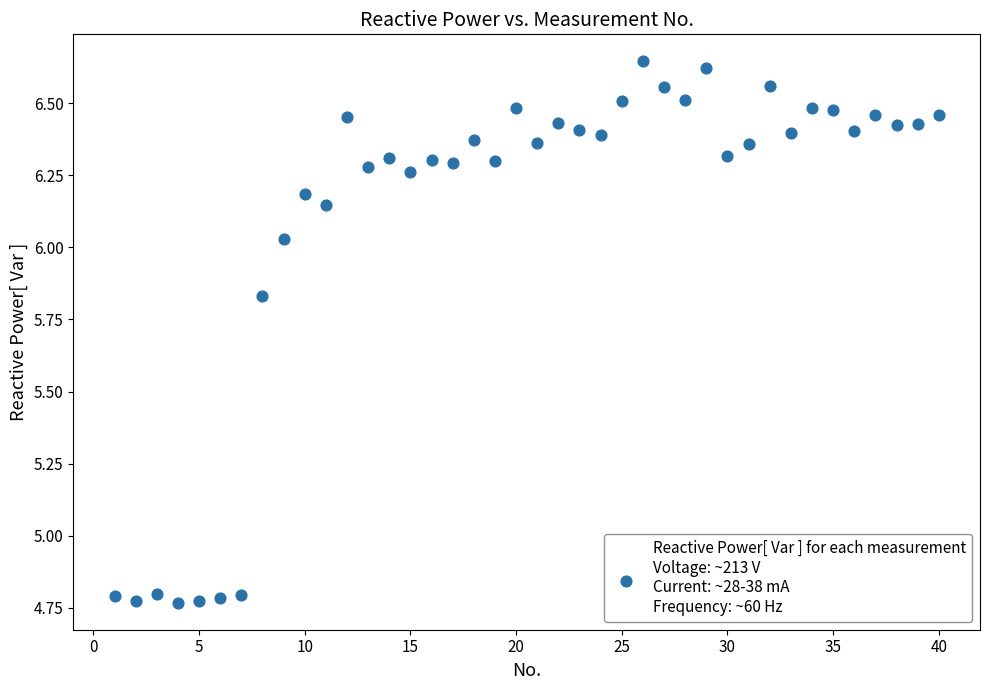

What is the range of Y values (max minus min)?

1.9